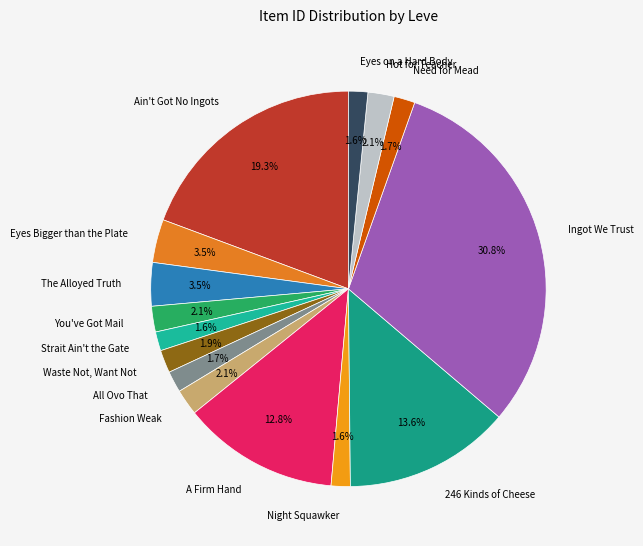

Between The Alloyed Truth and Fashion Weak, which is larger?

The Alloyed Truth